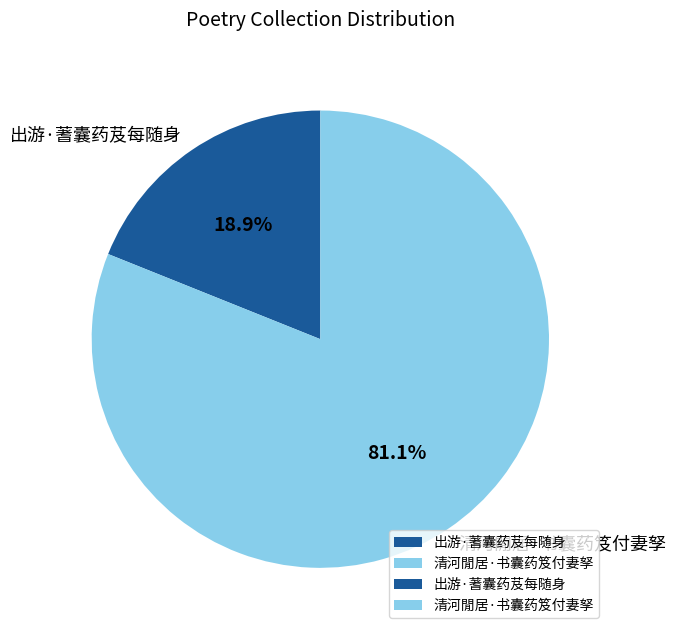

The 清河閒居·书囊药笈付妻孥 slice represents 73% of the pie. True or false?

False